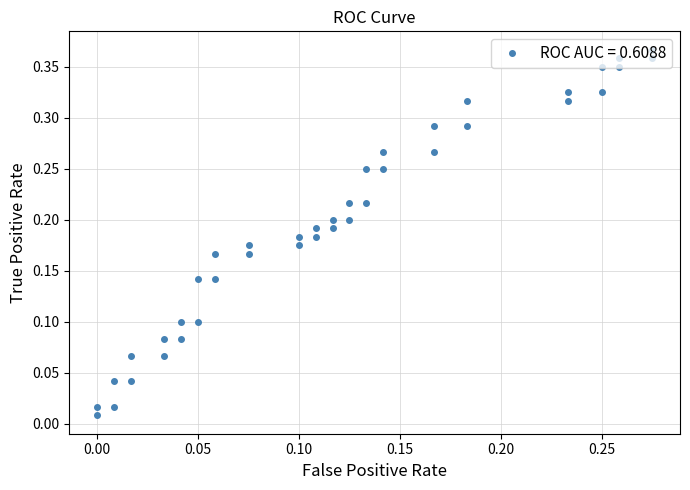

How many lines are shown in the chart?

1